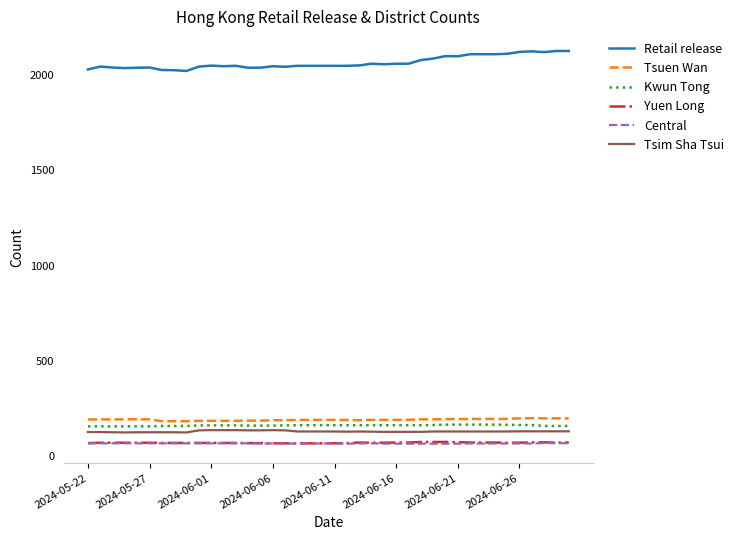

True or false: Central and Retail release intersect in this chart.

False